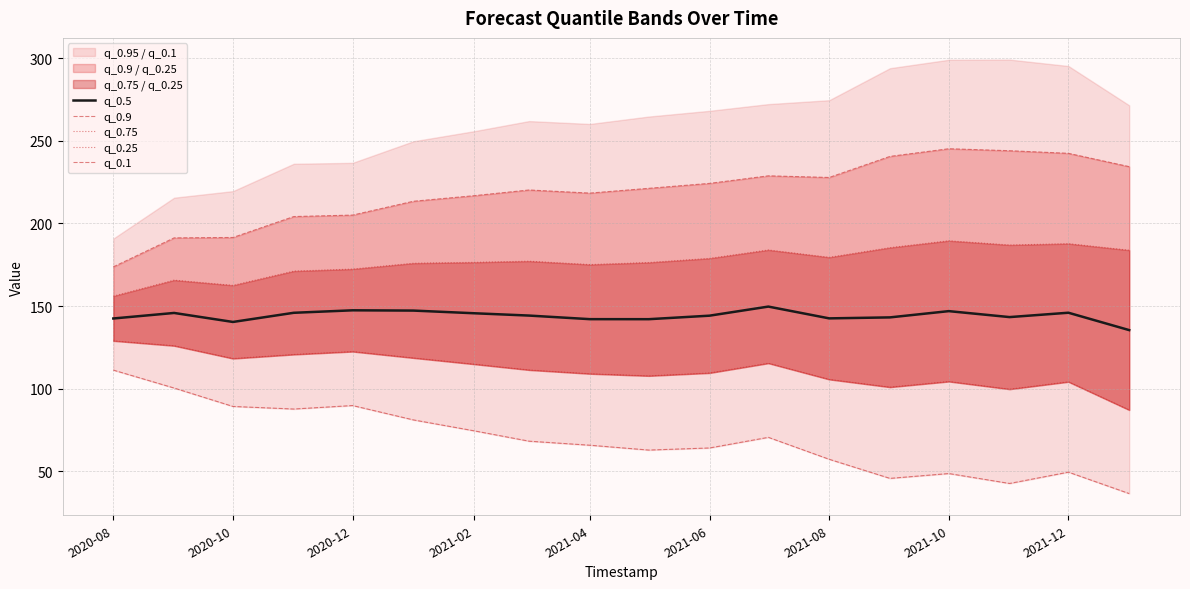

The value of q_0.5 at 2020-08 is 142.5. True or false?

True